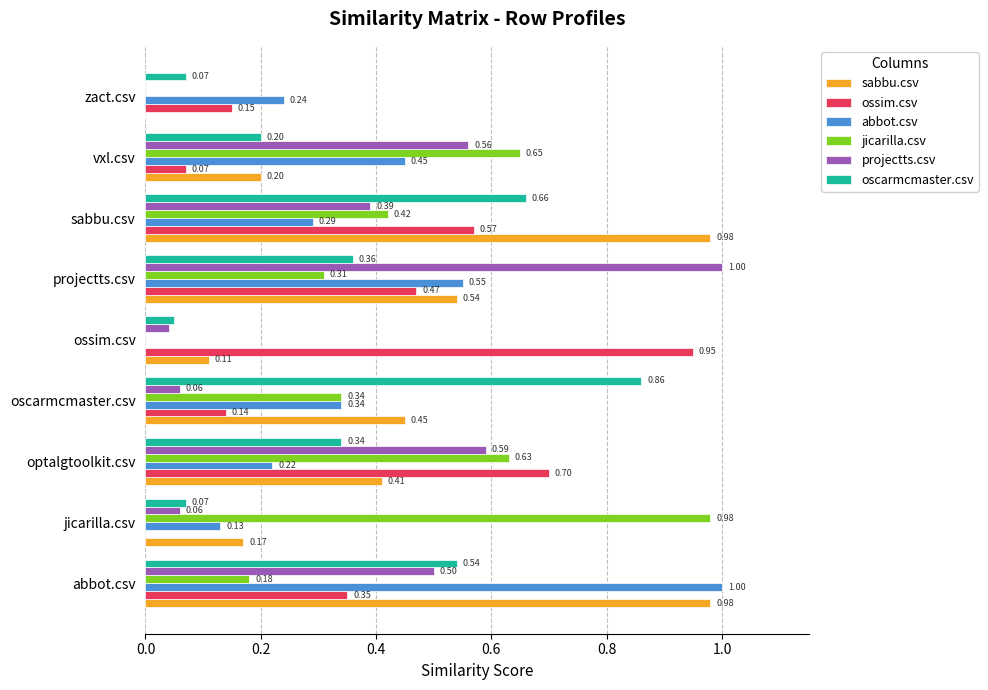

What is the sum of all sabbu.csv values?

3.8